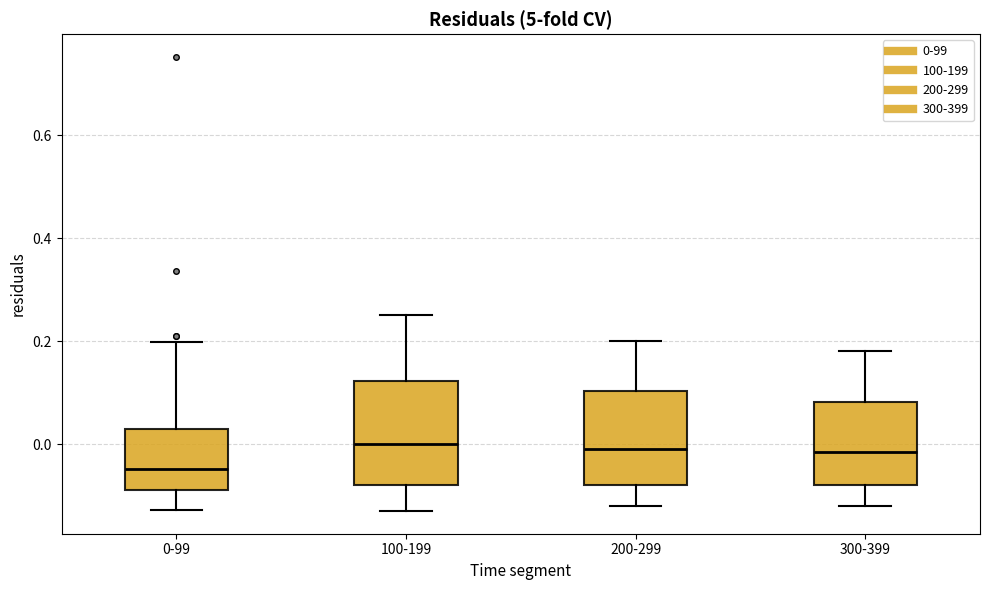

Comparing the boxes themselves (not the whiskers), which one is the tallest?

100-199